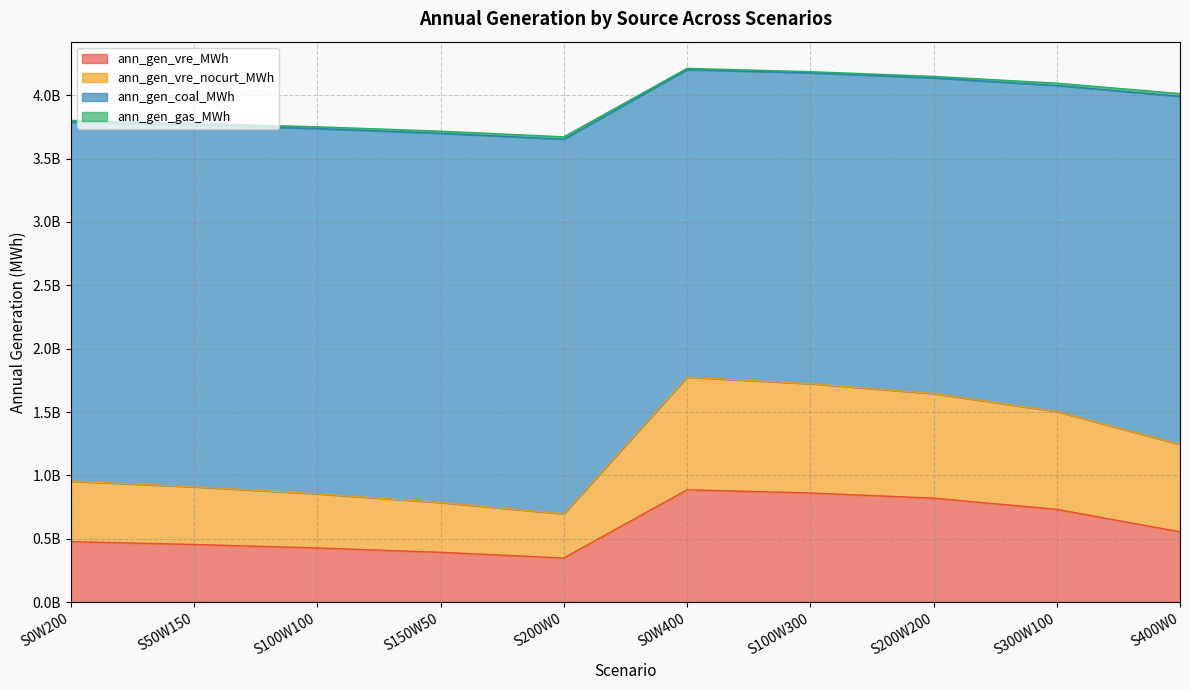

True or false: ann_gen_coal_MWh has more than 1 points higher than both neighbors.

False